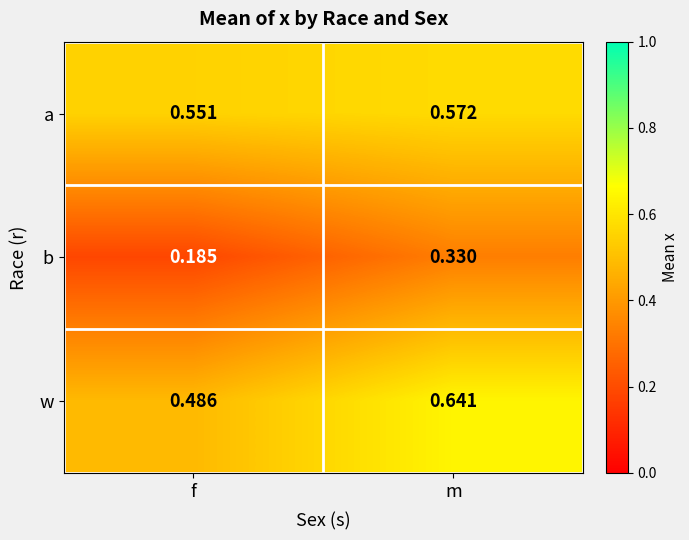

Which series has the largest total across all categories?

w